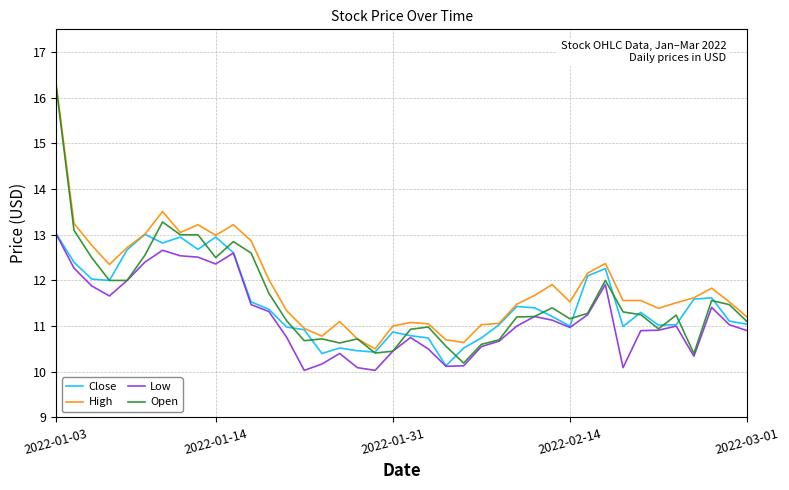

True or false: Open has more than 2 points higher than both neighbors.

True